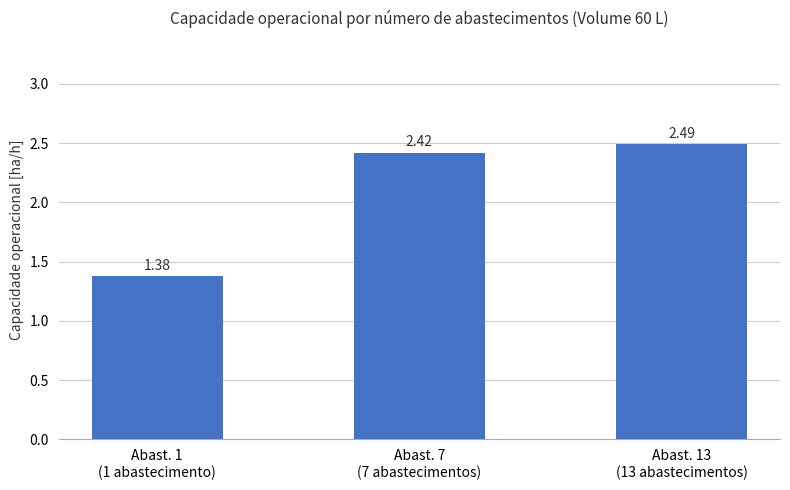

Count the number of data series in this chart.

1